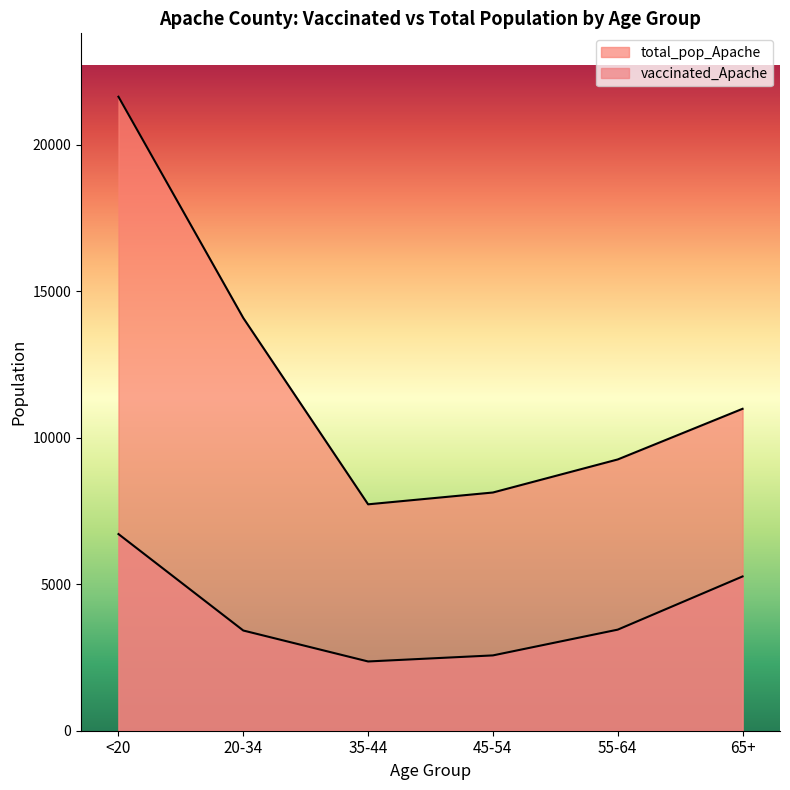

At how many categories does at least one series exceed 14049?

2